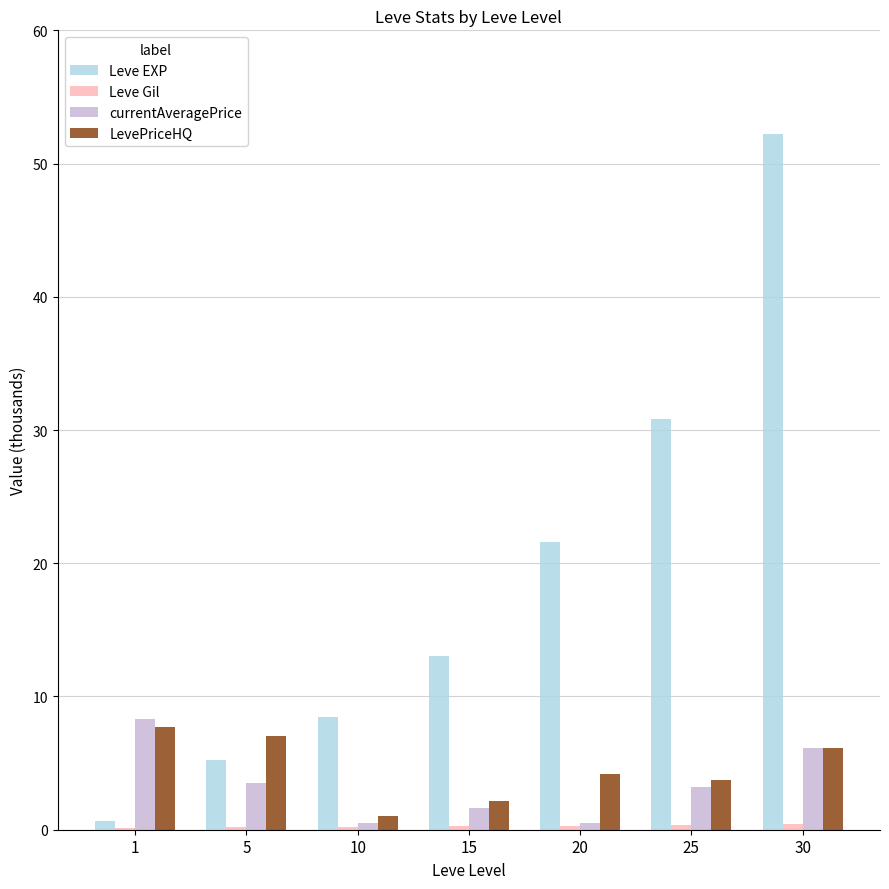

At which category is the sum across all series the highest?

30